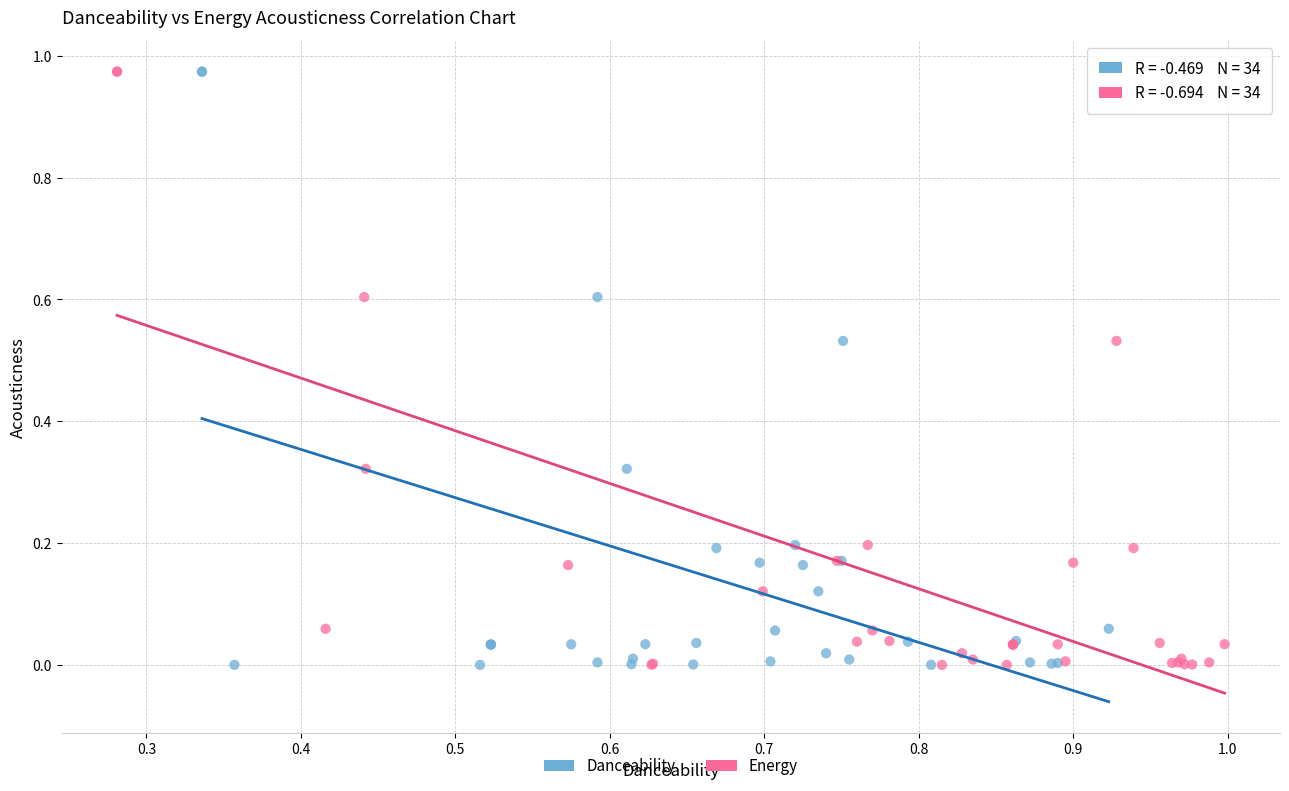

What are all the series names shown in the legend?

Danceability, Energy